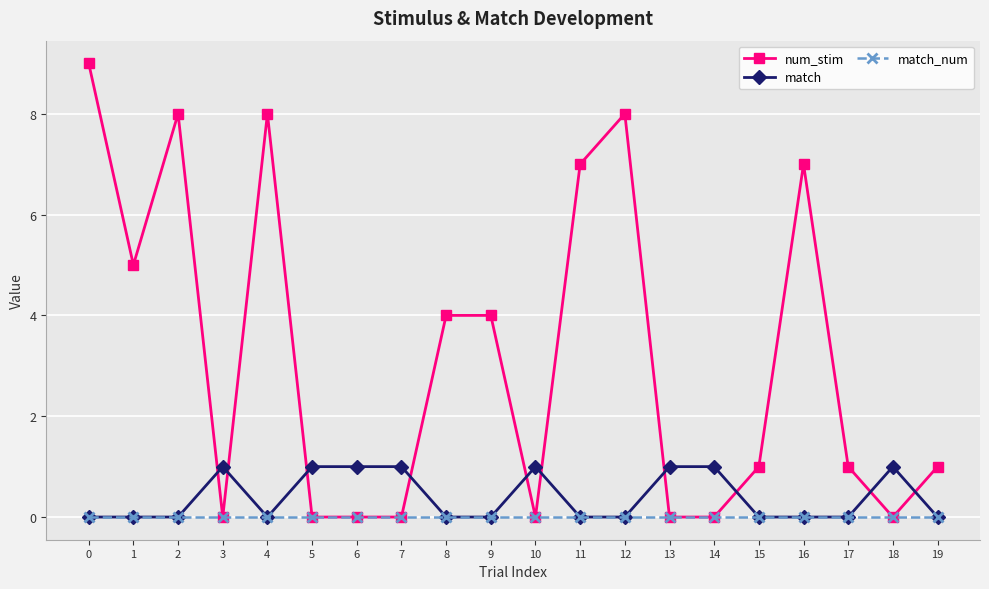

The value of match_num at 1 is 0. True or false?

True